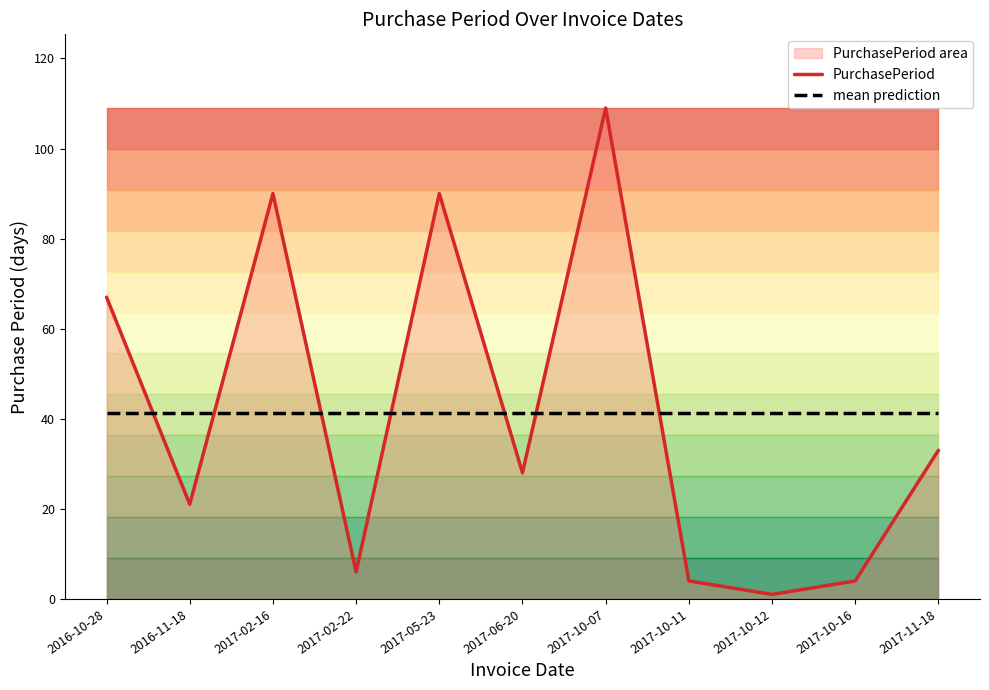

What is the sum of all PurchasePeriod values?

453.0